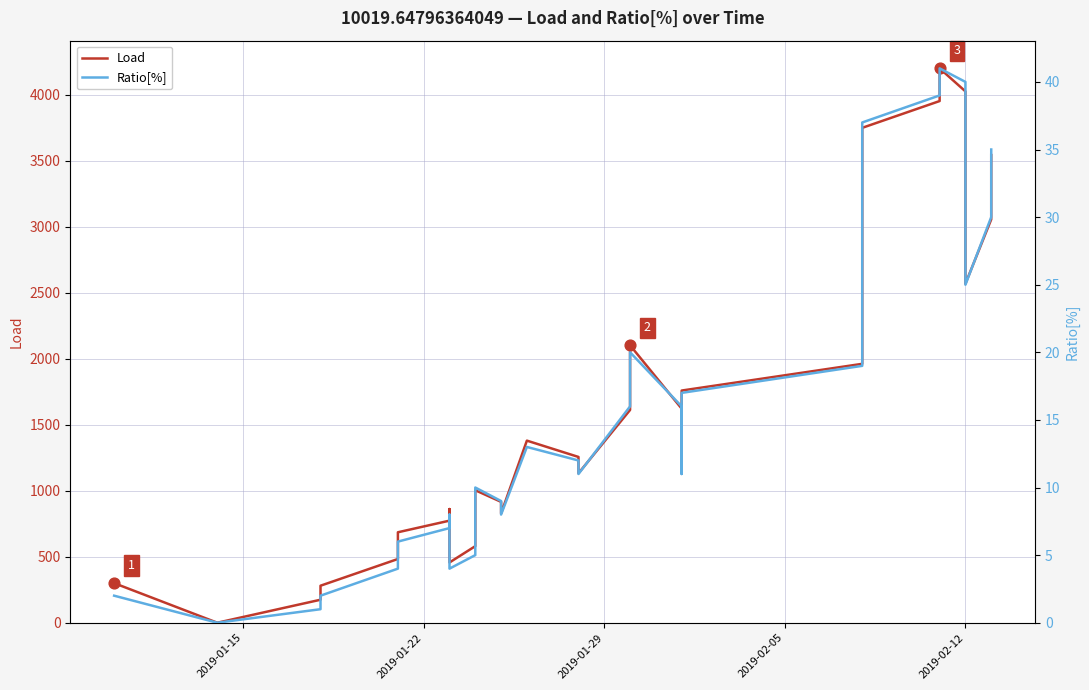

Which series contains the lowest Y value?

Load